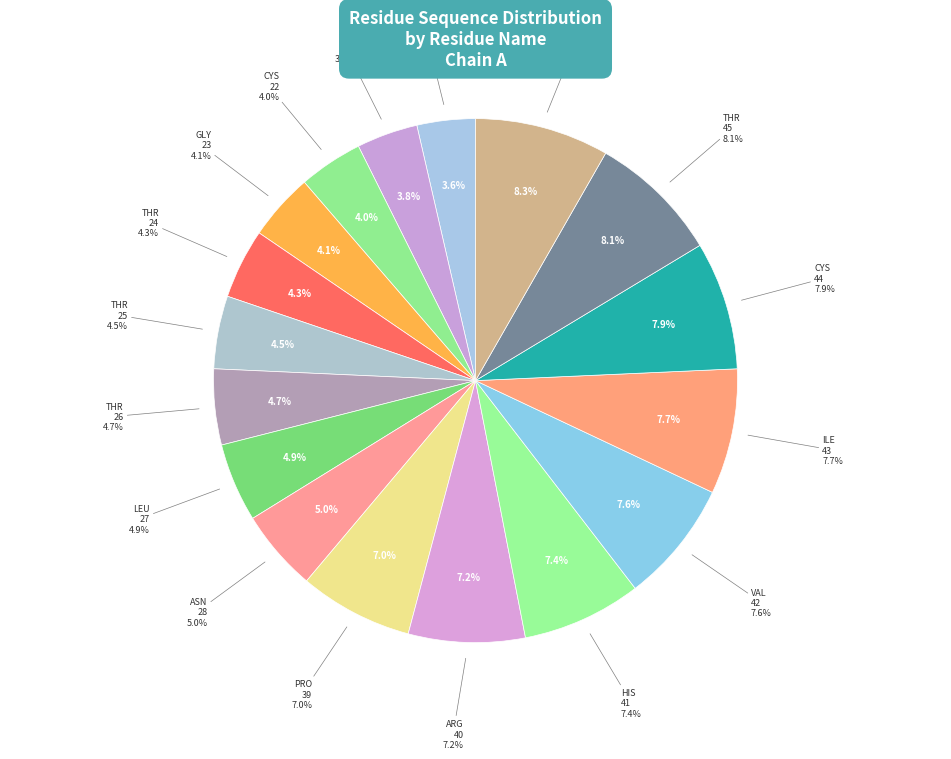

What is the total percentage of ARG and GLY?

11.3%